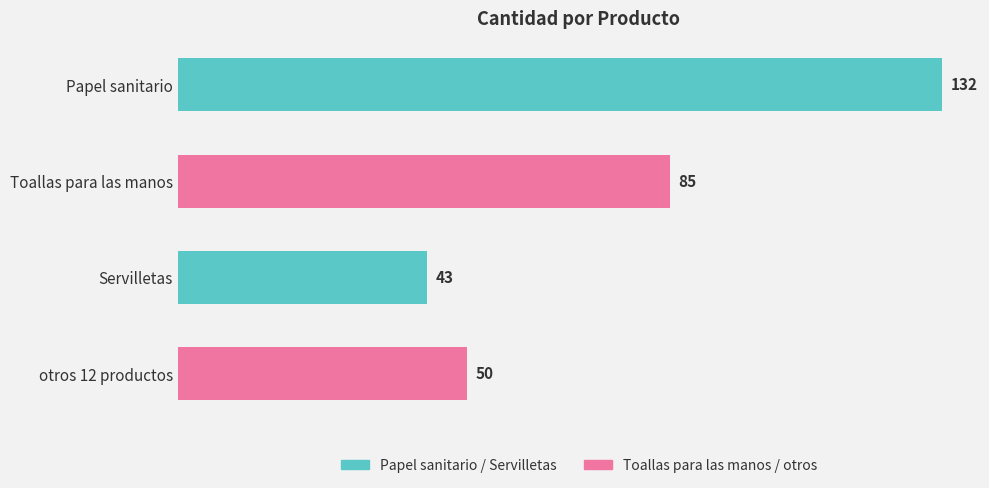

True or false: the data shows 186 at Papel sanitario.

False